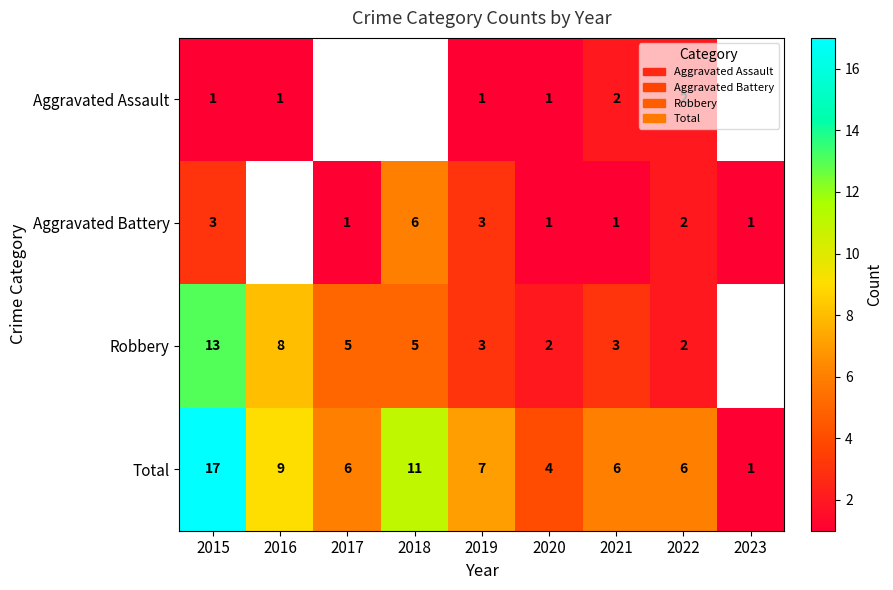

At which label does Total reach its minimum?

2023